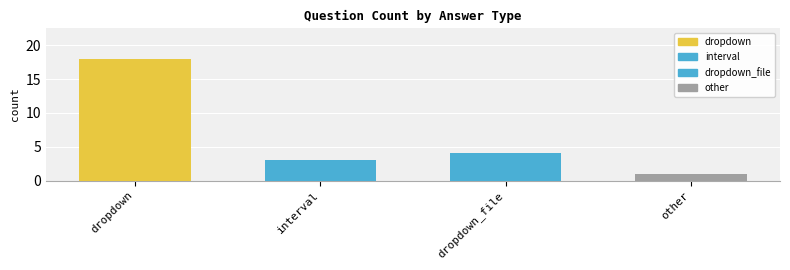

What is the average value?

6